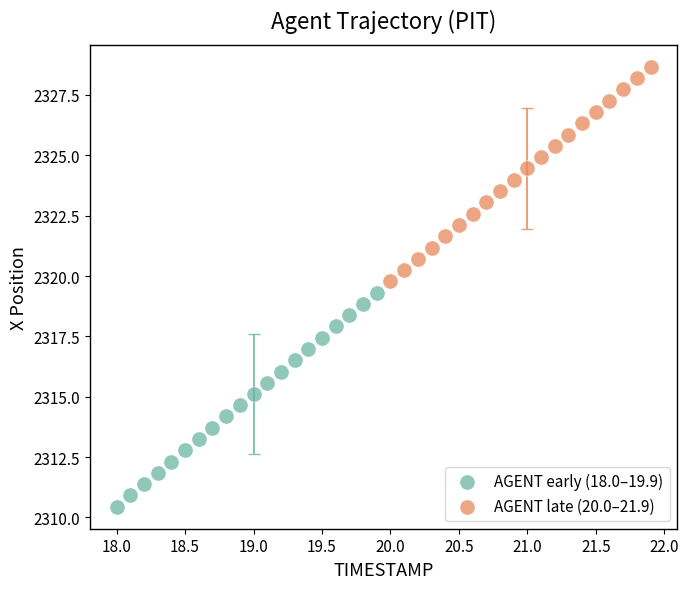

Which series reaches the minimum Y coordinate?

AGENT early (18.0–19.9)